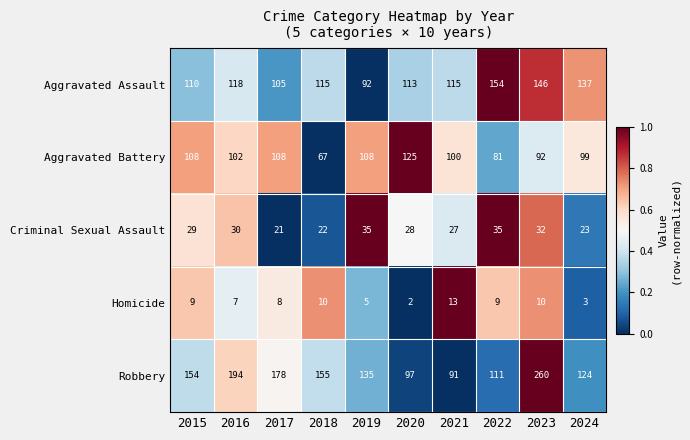

What is the total value across all series at 2021?

346